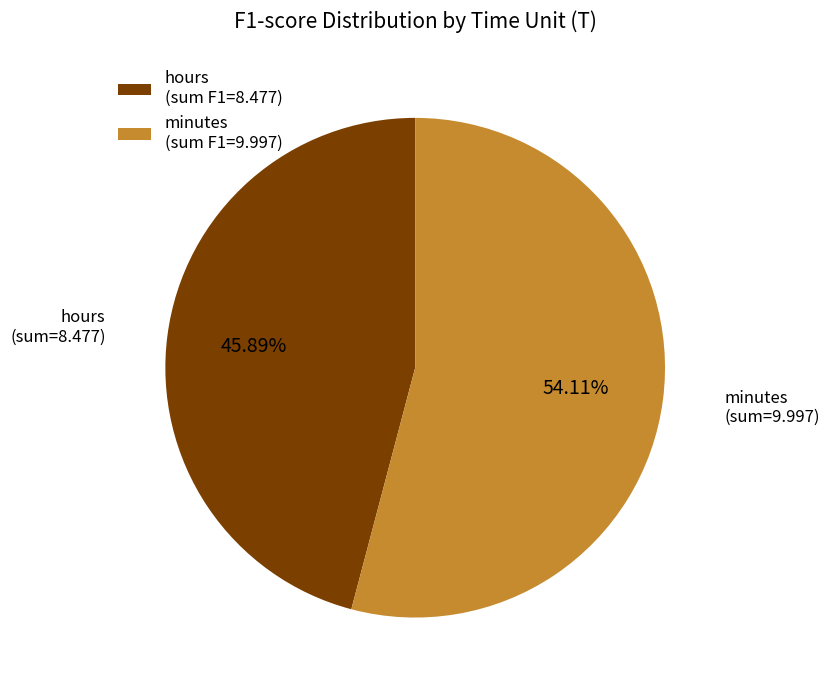

Does any single category account for the majority?

Yes